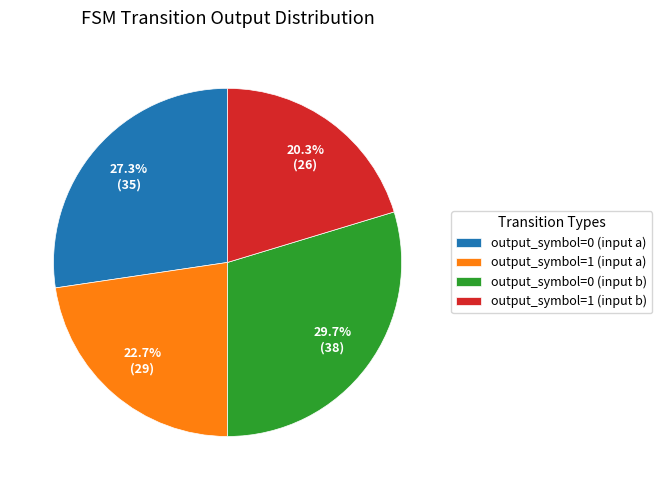

The output_symbol=0 (input b) slice represents 17% of the pie. True or false?

False